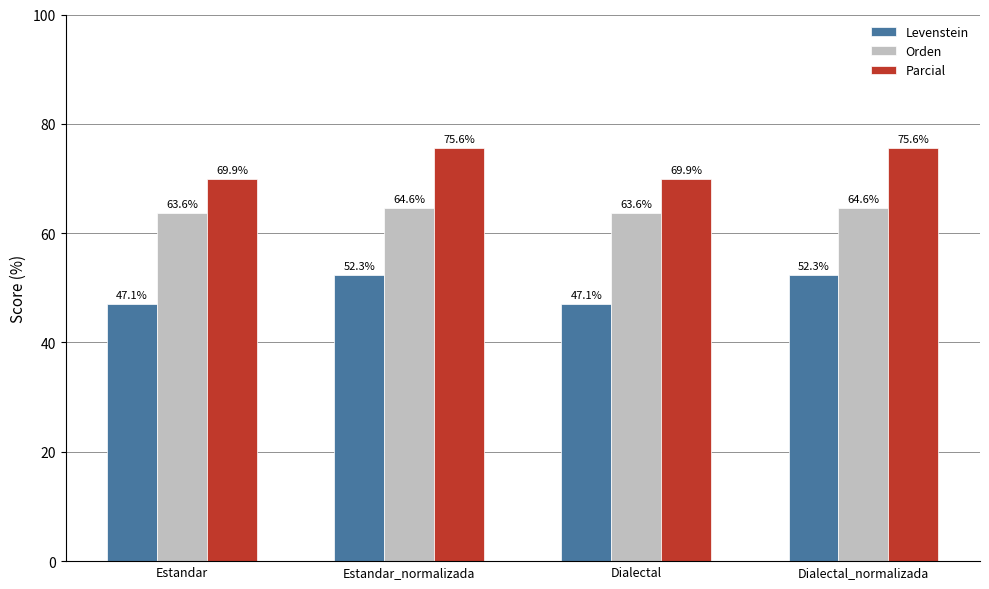

Does the chart contain stacked bars?

No